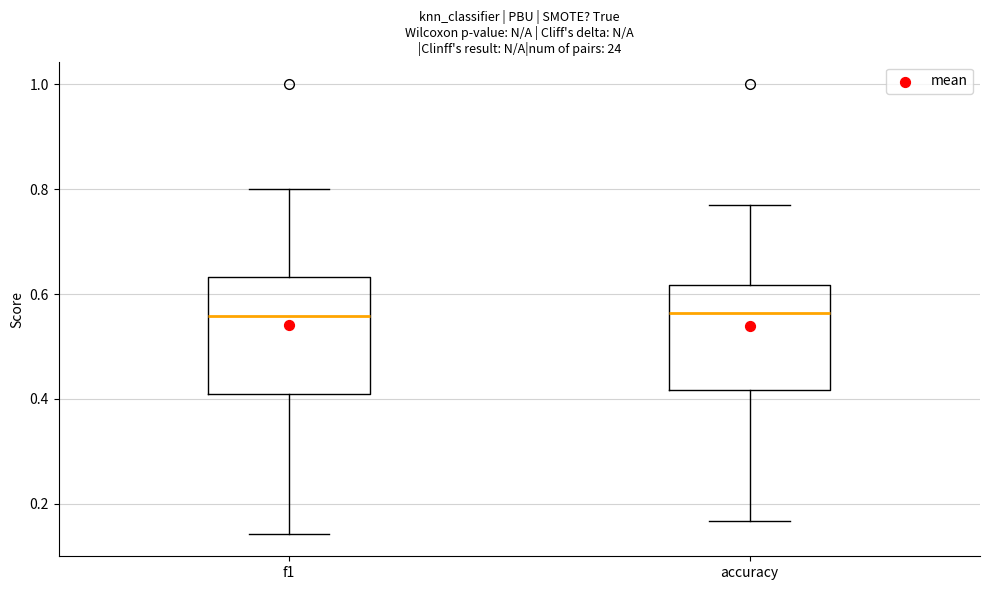

Reading left to right, transcribe this box plot: for each box, give where its median line is, the range the box spans, and where its two whiskers end, as read against the y-axis. The values are not printed on the chart, so give them approximately, as read against the axis.

f1: median 0.56, box 0.40 to 0.64, whiskers 0.14 to 0.80
accuracy: median 0.56, box 0.42 to 0.62, whiskers 0.16 to 0.76